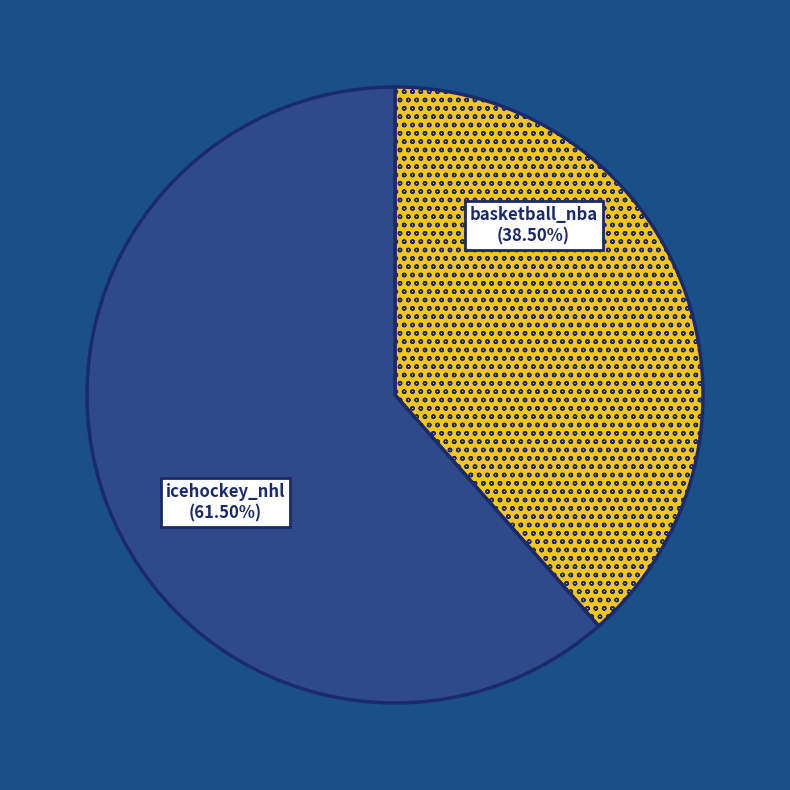

Which category accounts for the majority?

icehockey_nhl